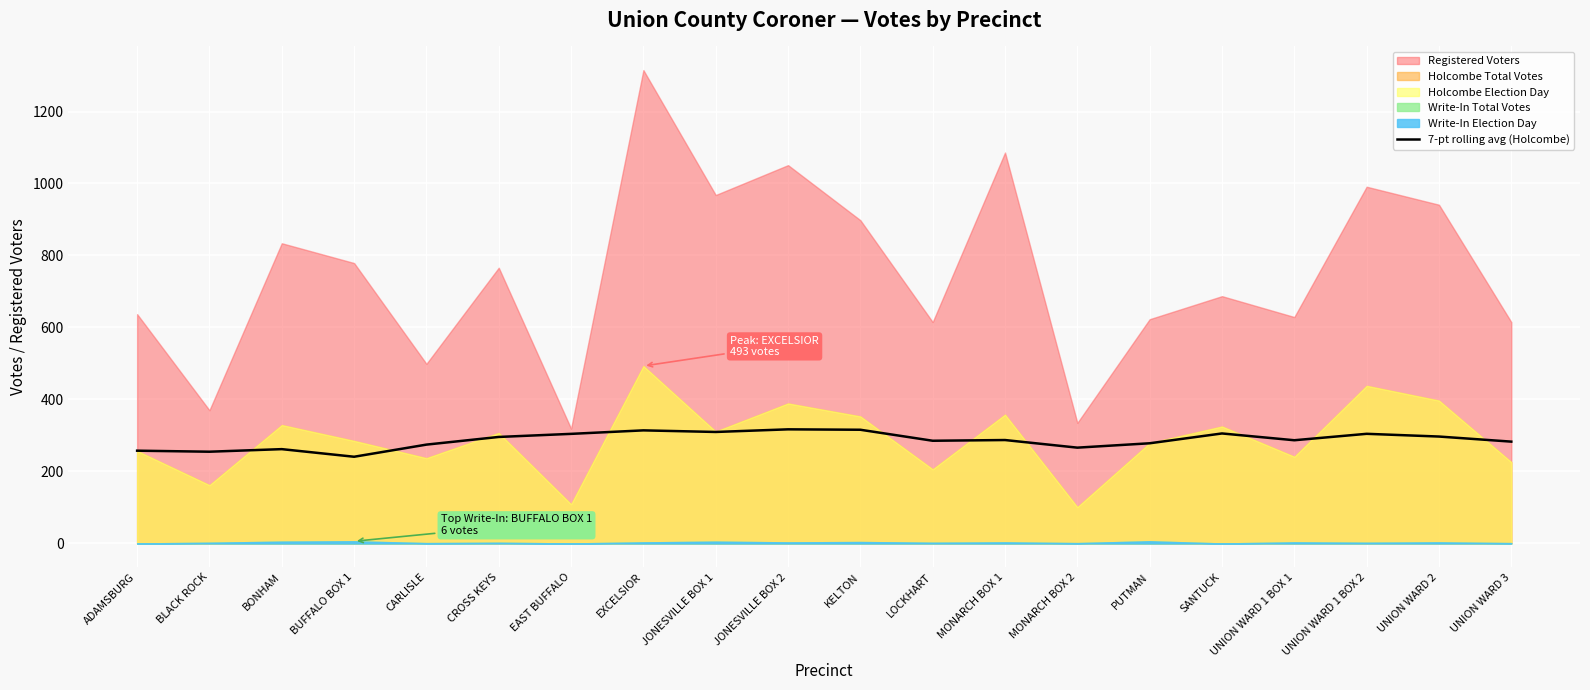

Reading left to right, extract all data points from this chart.

ADAMSBURG=257.7	BLACK ROCK=254.9	BONHAM=262.0	BUFFALO BOX 1=240.9	CARLISLE=274.6	CROSS KEYS=295.9	EAST BUFFALO=304.4	EXCELSIOR=314.1	JONESVILLE BOX 1=309.7	JONESVILLE BOX 2=317.0	KELTON=315.9	LOCKHART=285.3	MONARCH BOX 1=287.3	MONARCH BOX 2=266.1	PUTMAN=278.3	SANTUCK=305.6	UNION WARD 1 BOX 1=286.7	UNION WARD 1 BOX 2=304.6	UNION WARD 2=297.0	UNION WARD 3=282.9